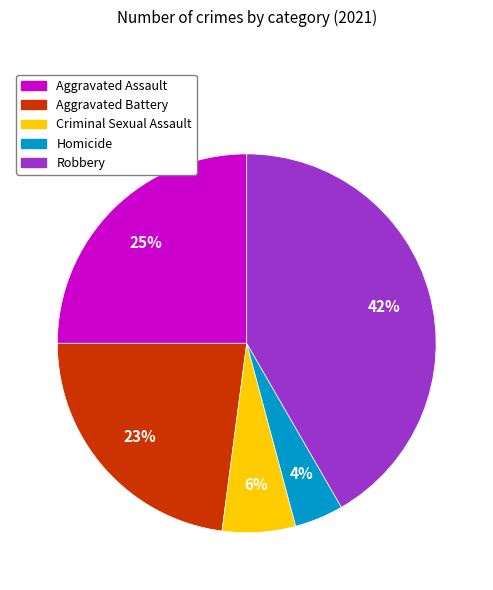

Rank the categories by value from highest to lowest.

Robbery, Aggravated Assault, Aggravated Battery, Criminal Sexual Assault, Homicide